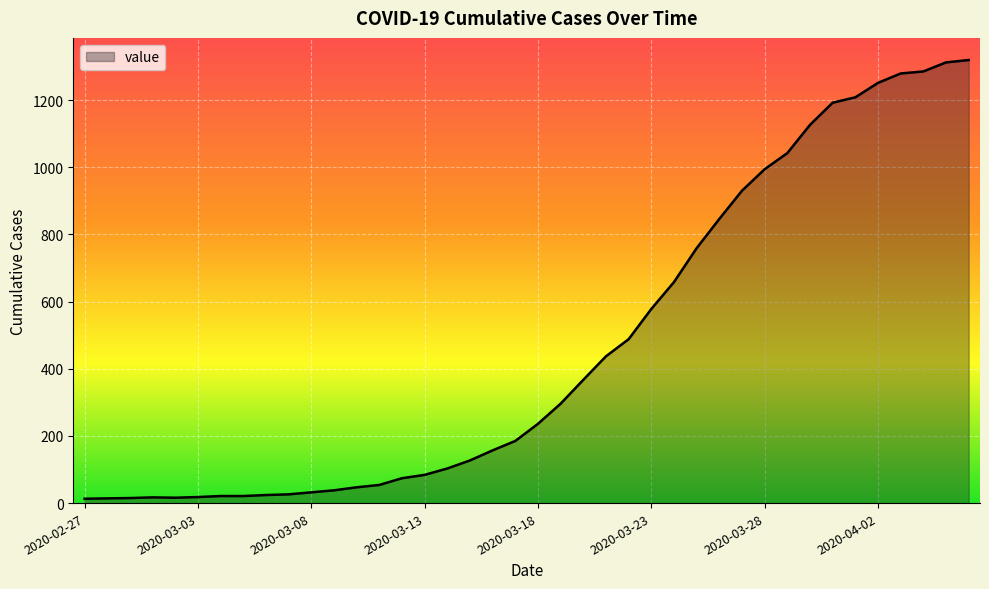

What is the maximum value shown in the chart?

1319